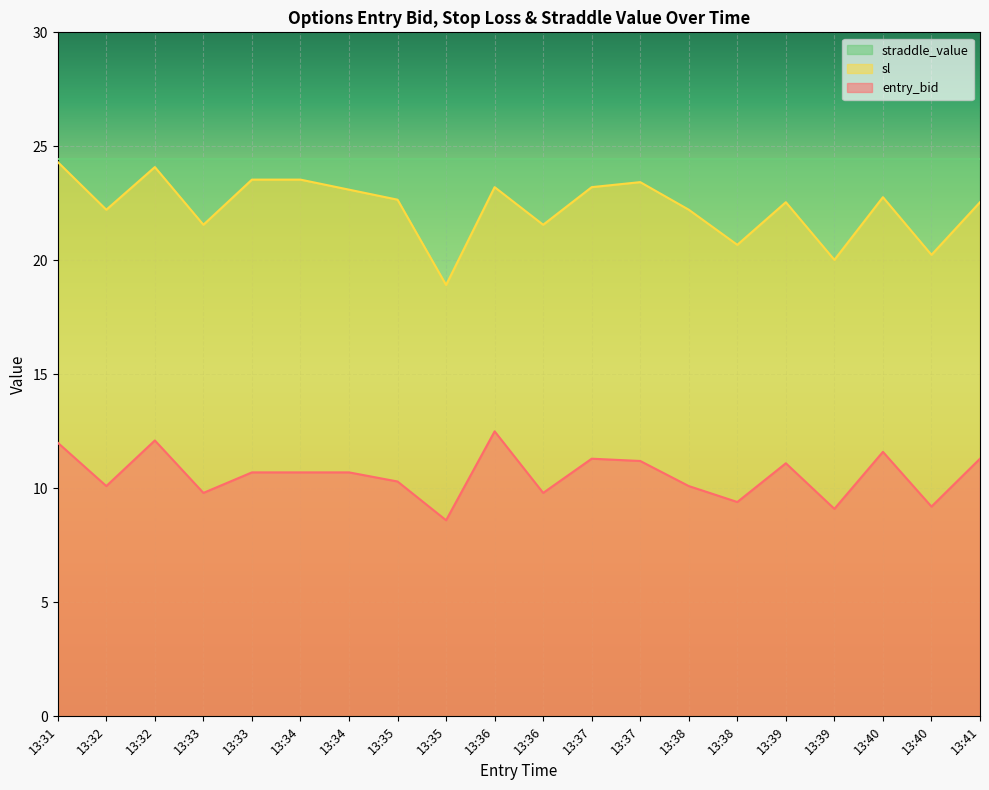

The value of sl at 13:37 is 23.2. True or false?

True